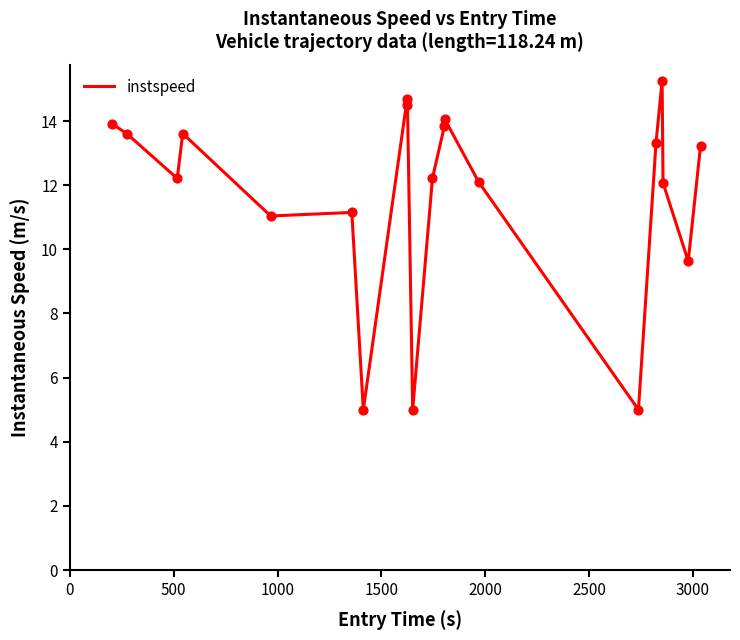

What is the greatest value displayed?

15.2